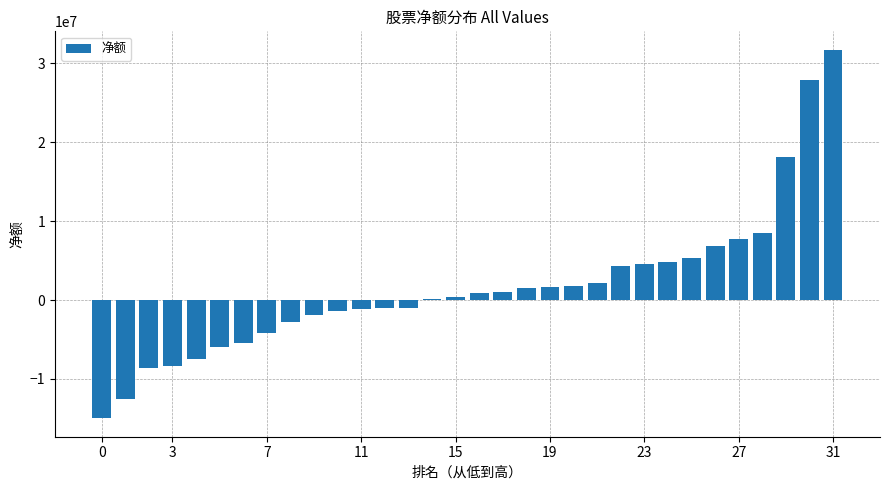

What is the maximum value shown in the chart?

31738524